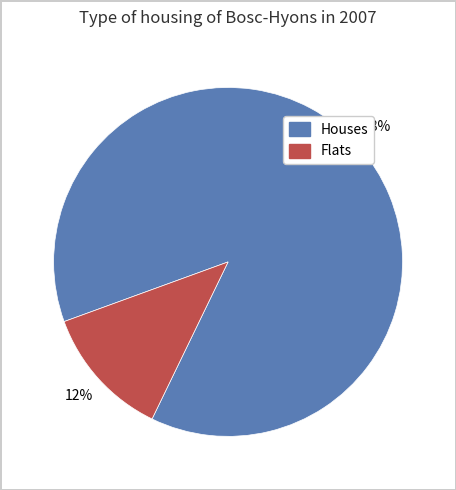

To the nearest percent, what is the average slice percentage?

50%